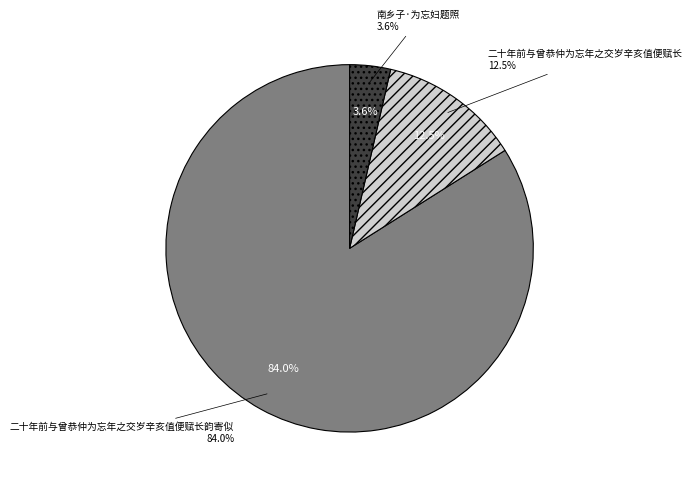

Does 二十年前与曾恭仲为忘年之交岁辛亥值便赋长韵寄似 account for over 50% of the chart?

Yes